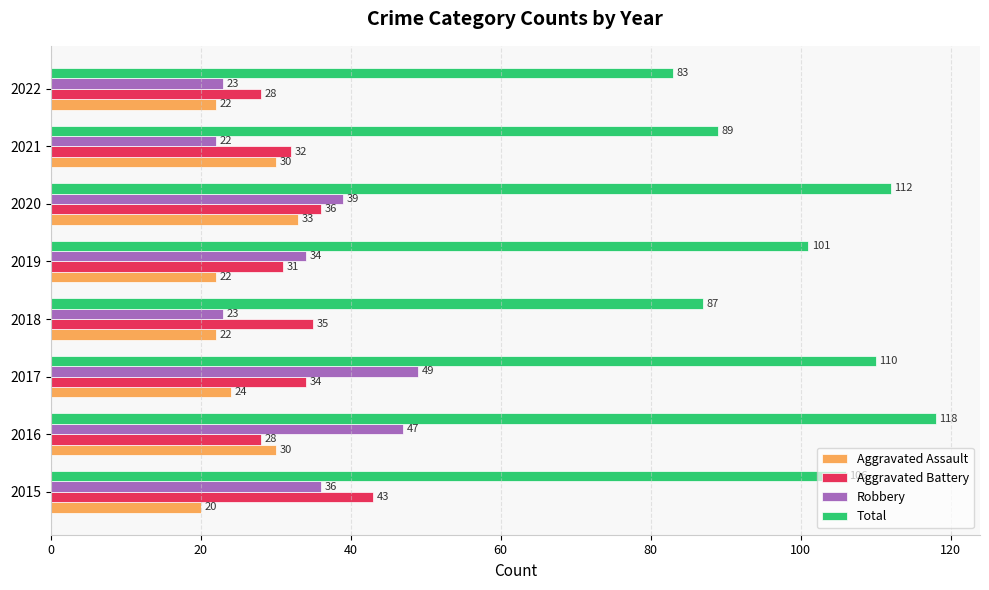

At 2017, list the series in order from largest to smallest.

Total, Robbery, Aggravated Battery, Aggravated Assault